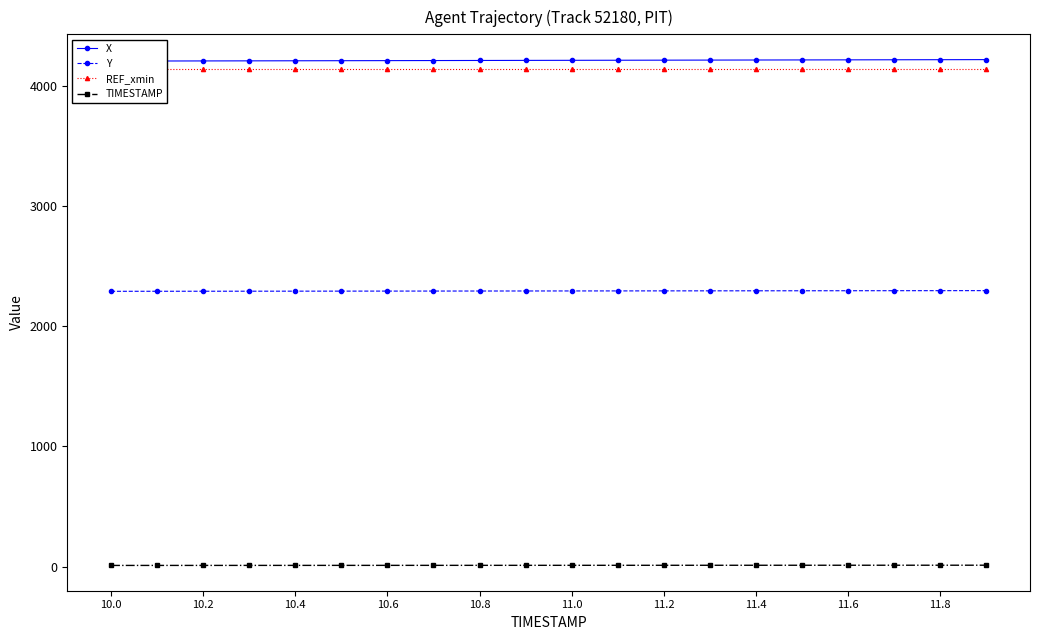

What is the lowest value of the Y series?

2291.1